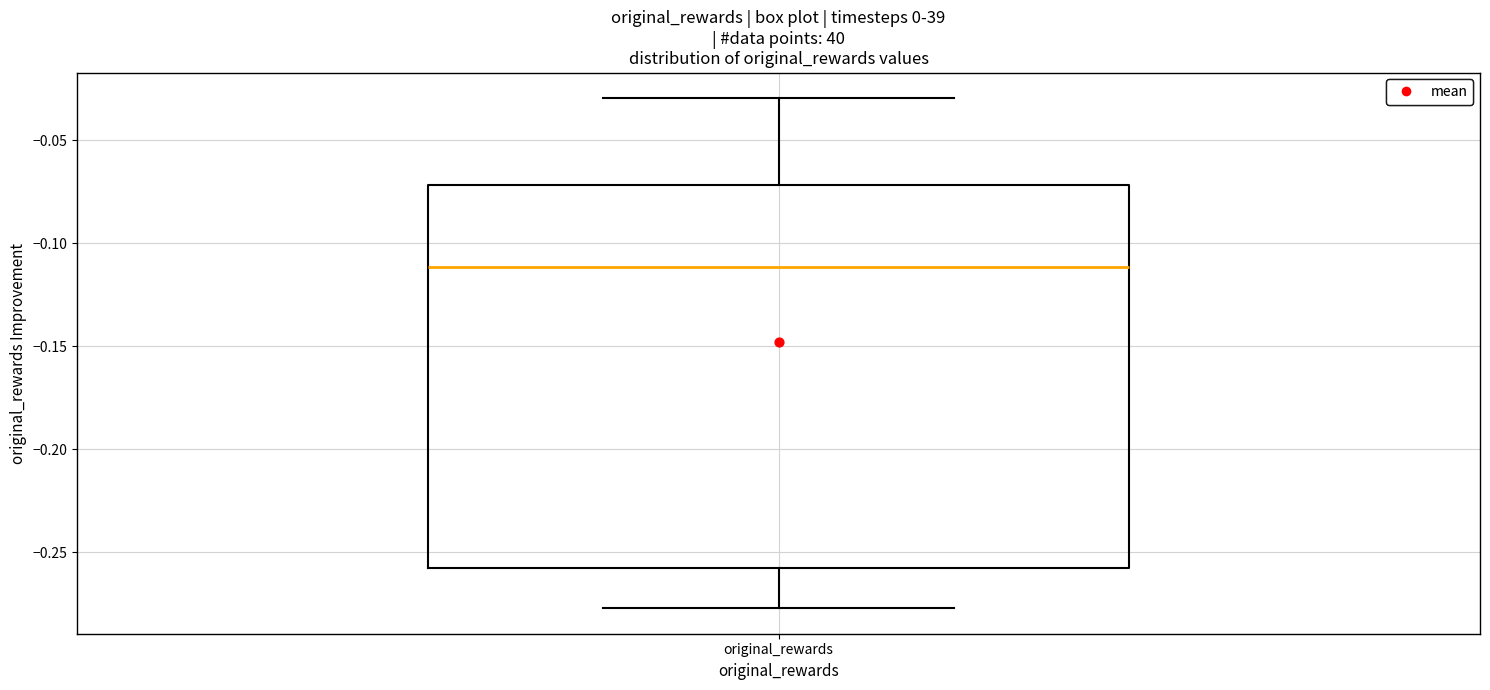

Transcribe this box plot: give where the median line is, the range the box spans, and where the two whiskers end, as read against the y-axis. The values are not printed on the chart, so give them approximately, as read against the axis.

median -0.110, box -0.260 to -0.070, whiskers -0.275 to -0.030